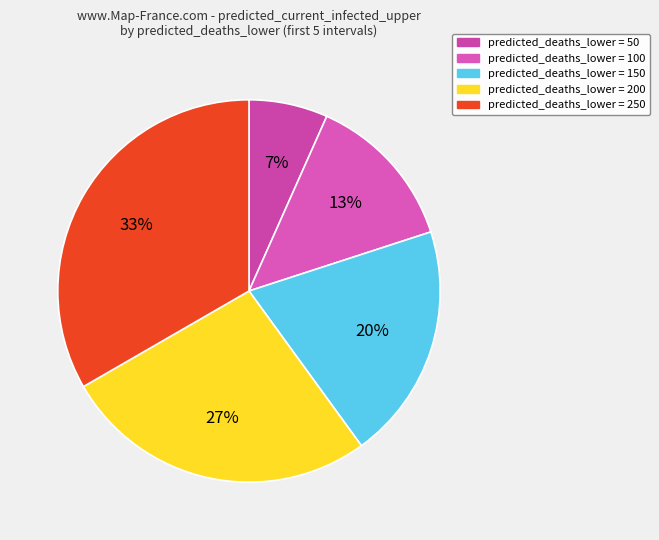

Rank the categories by value from lowest to highest.

predicted_deaths_lower = 50, predicted_deaths_lower = 100, predicted_deaths_lower = 150, predicted_deaths_lower = 200, predicted_deaths_lower = 250